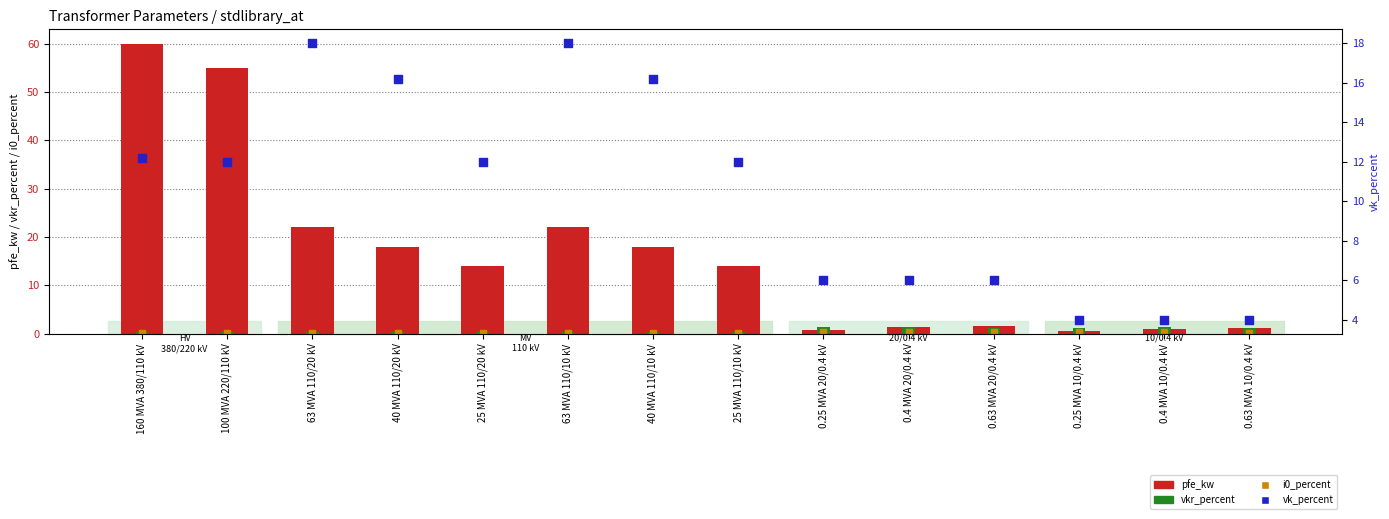

Which series contains the lowest Y value?

i0_percent